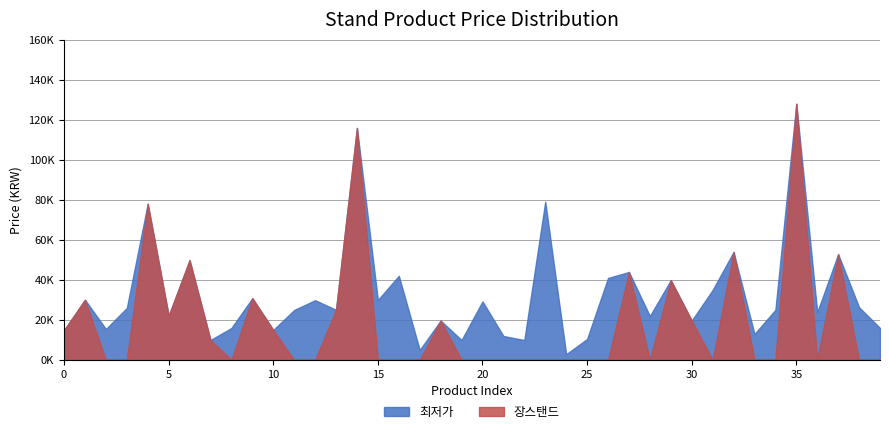

Which series has the largest total across all categories?

최저가